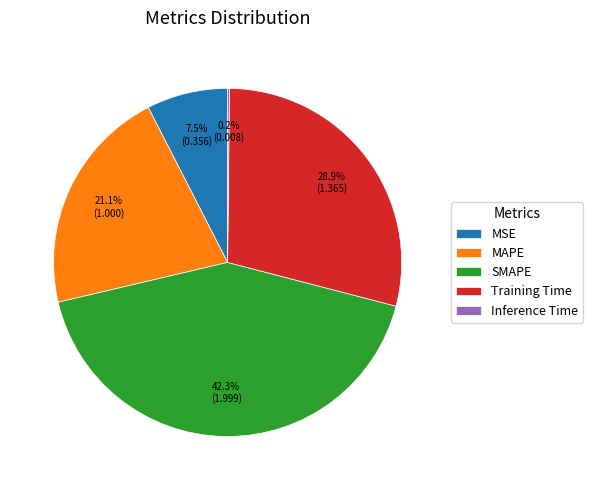

To the nearest percent, what portion does Training Time represent?

29%